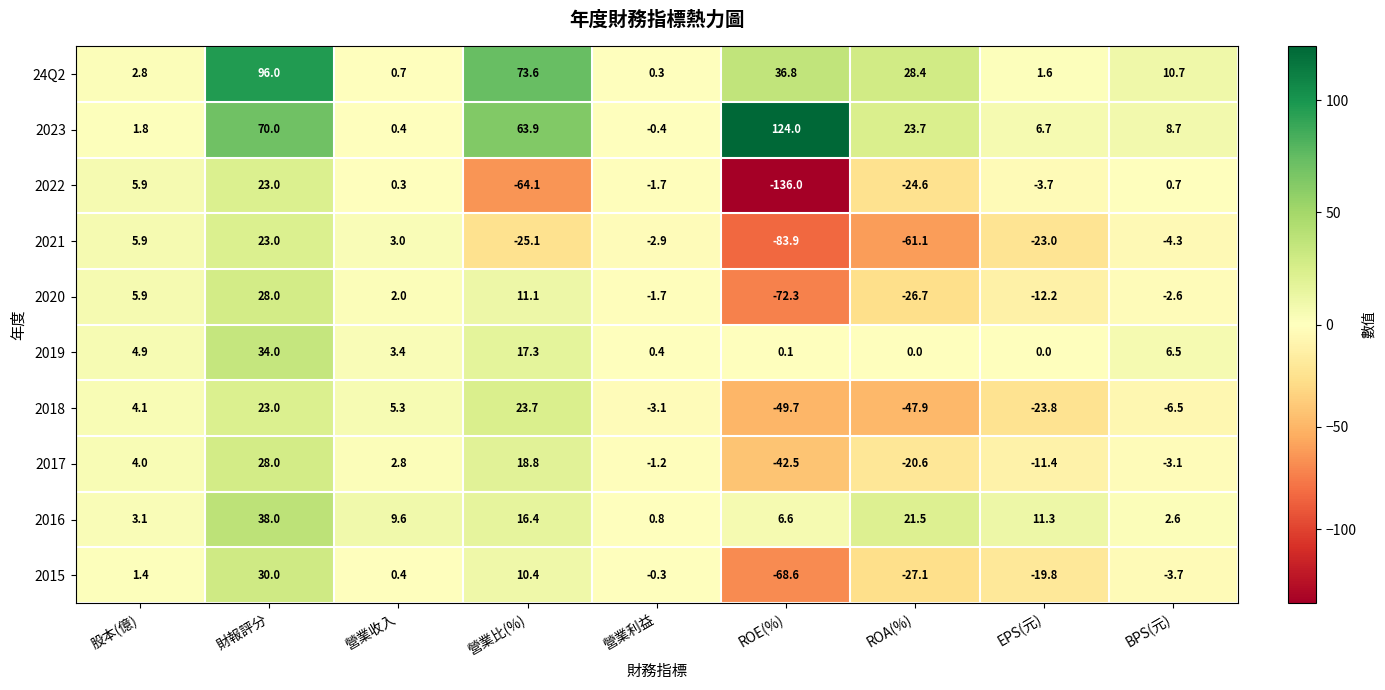

Count the number of categories in the chart.

9